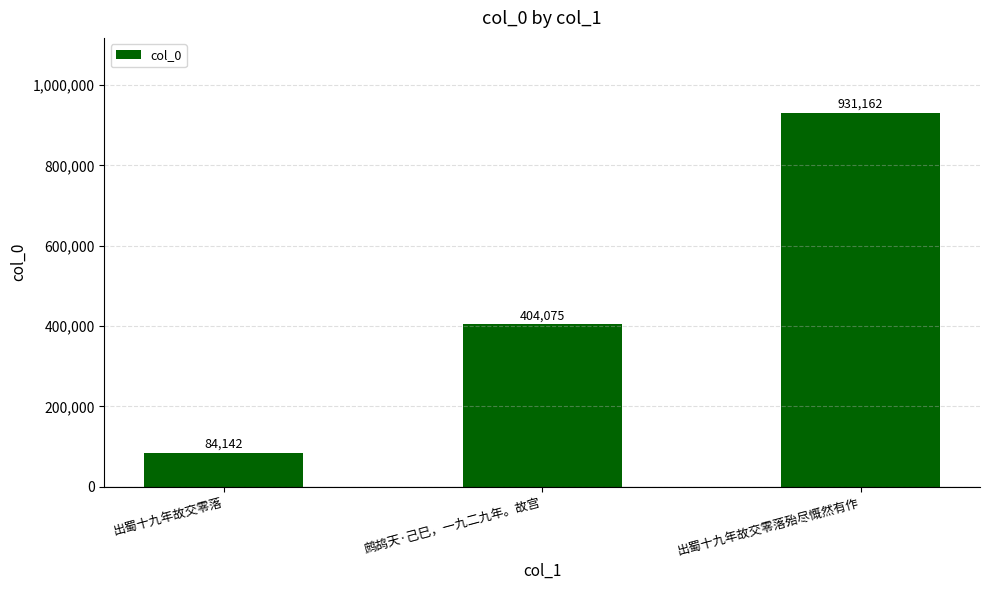

Reading left to right, what are all the values shown in this chart?

出蜀十九年故交零落=84142	鹧鸪天·己巳，一九二九年。故宫=404075	出蜀十九年故交零落殆尽慨然有作=931162